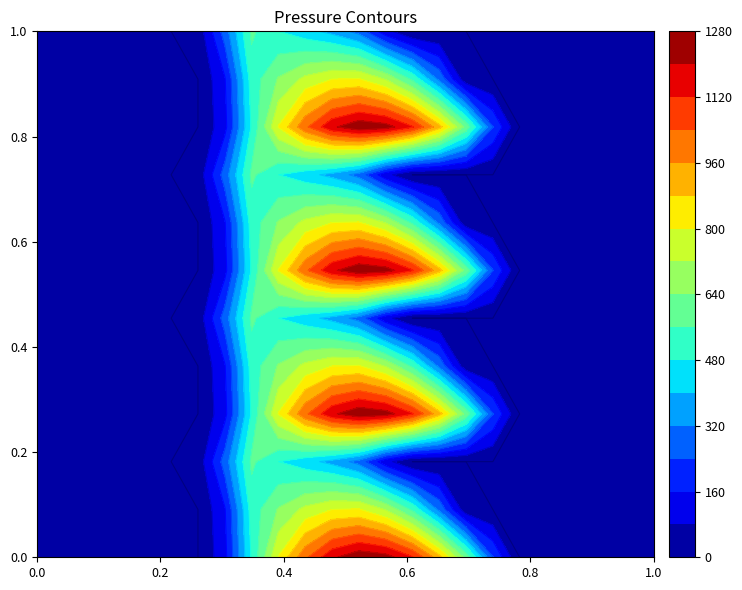

The value of 3.1 at 8 is 852.2. True or false?

False